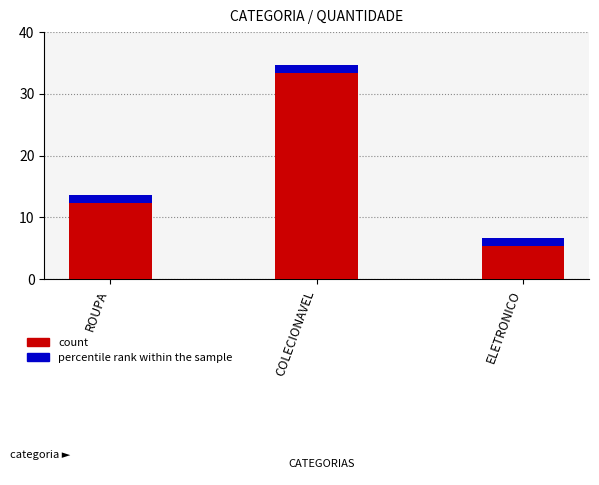

Count the number of categories in the chart.

3